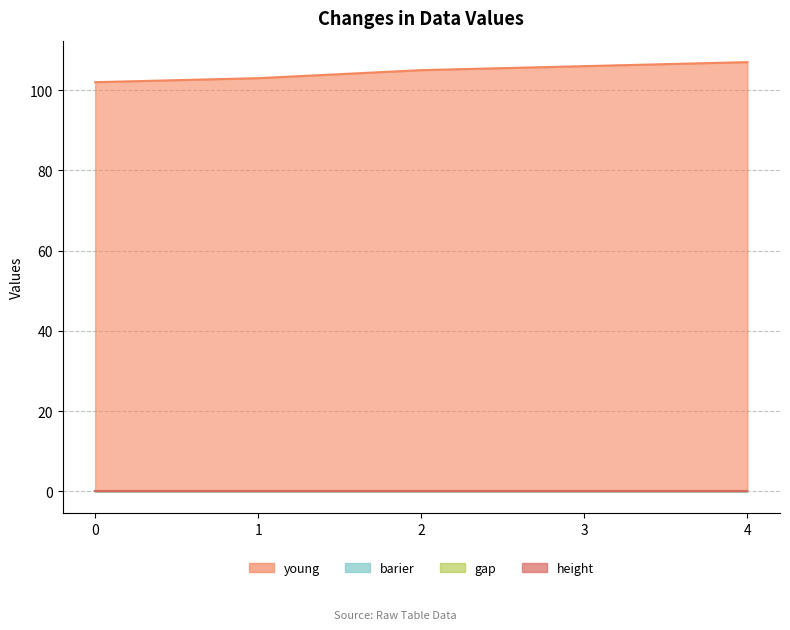

Which series has the largest total across all categories?

young